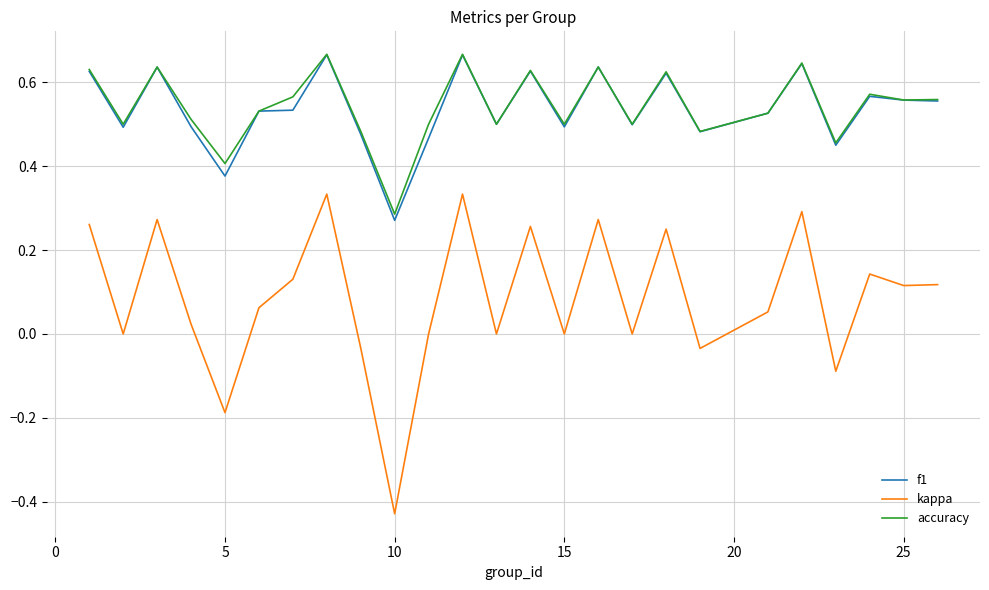

True or false: kappa and accuracy cross at least once.

False